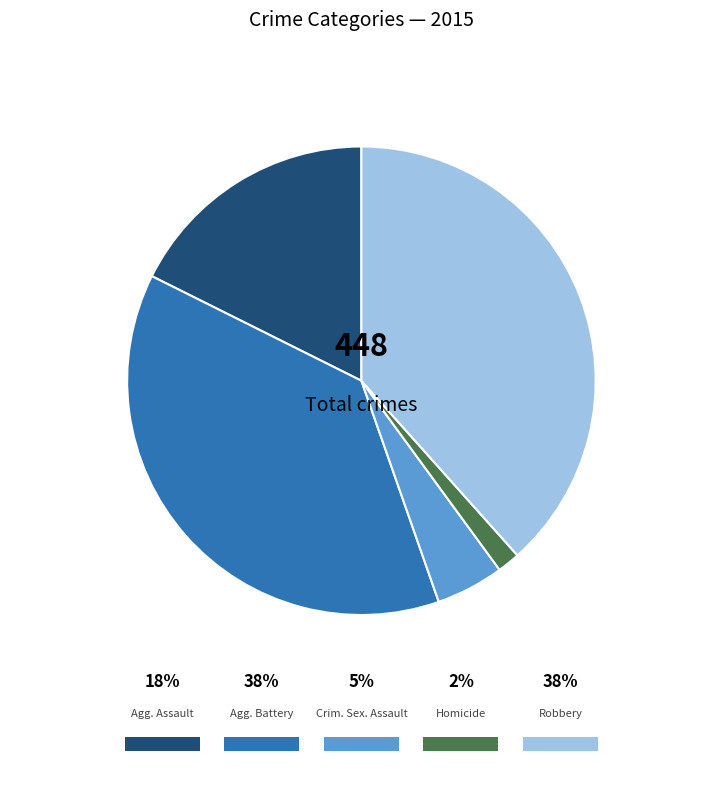

What is the change in value from Aggravated Battery to Robbery?

+3